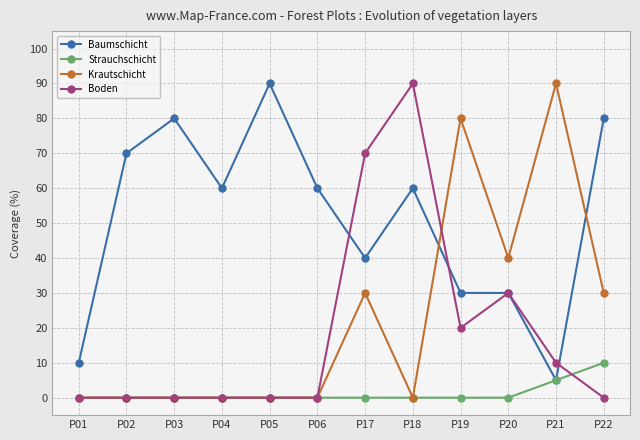

Between P01 and P03, which series saw the biggest shift?

Baumschicht